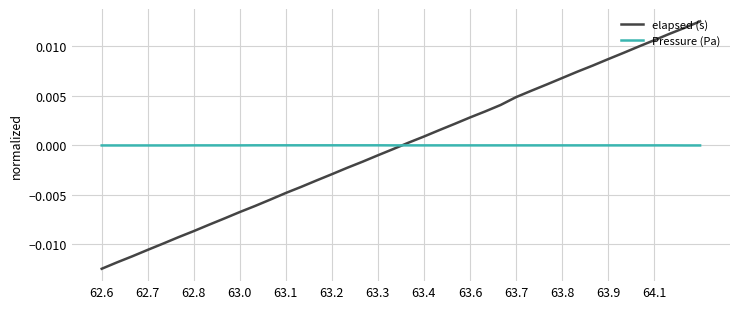

Rank the series by their maximum value, from highest to lowest.

elapsed (s), Pressure (Pa)